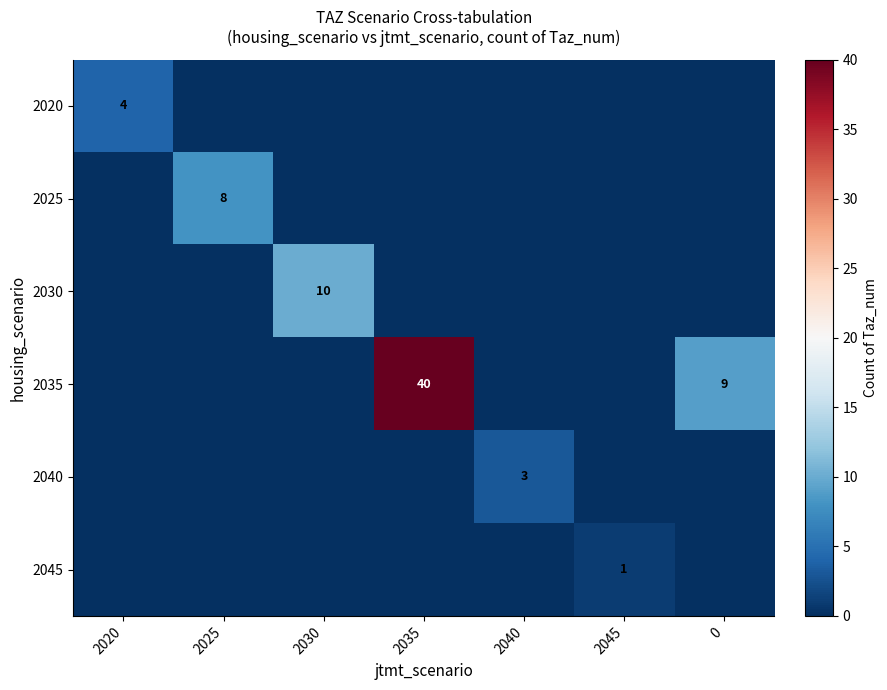

Is it true that 2030 equals 10 at 2030?

True